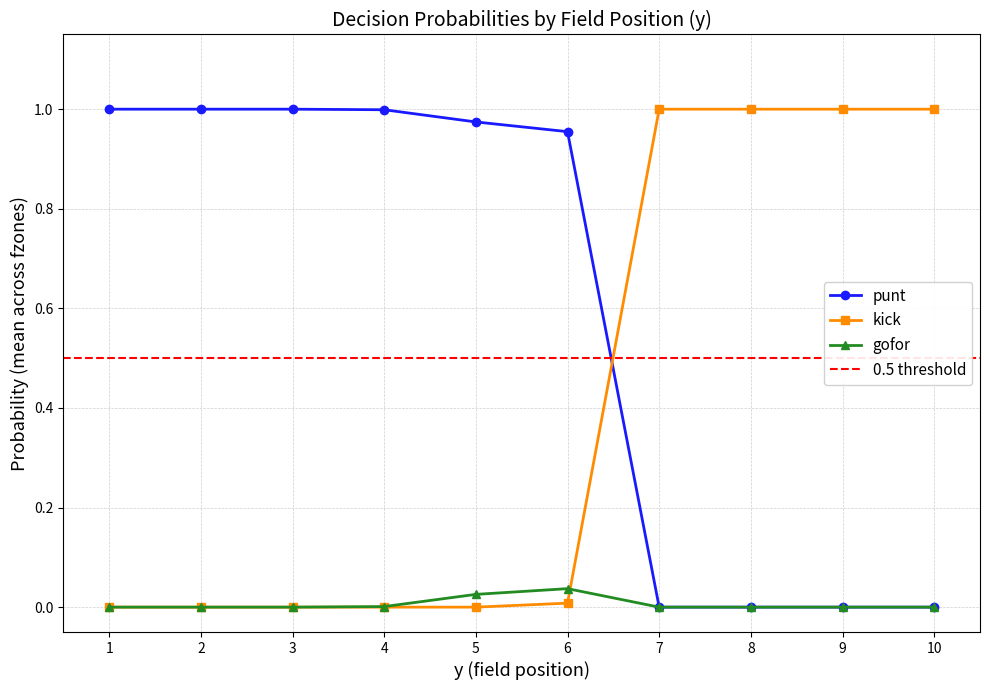

Reading left to right, list all the values displayed in this chart.

punt: 1.0	1.0	1.0	1.0	1.0	1.0	0.0	0.0	0.0	0.0
gofor: 0.0	0.0	0.0	0.0	0.0	0.0	0.0	0.0	0.0	0.0
kick: 0.0	0.0	0.0	0.0	0.0	0.0	1.0	1.0	1.0	1.0